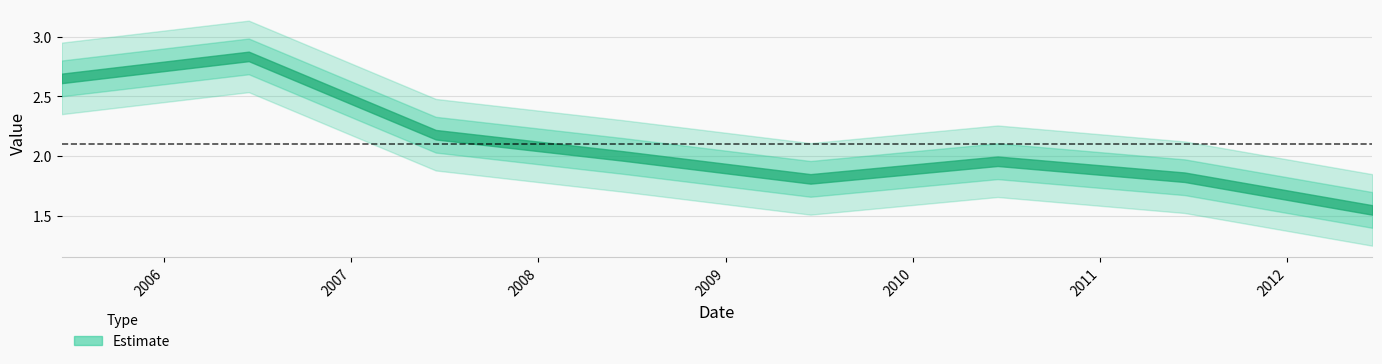

What is the change in value from 2005-06-15 to 2006-06-15?

+0.2